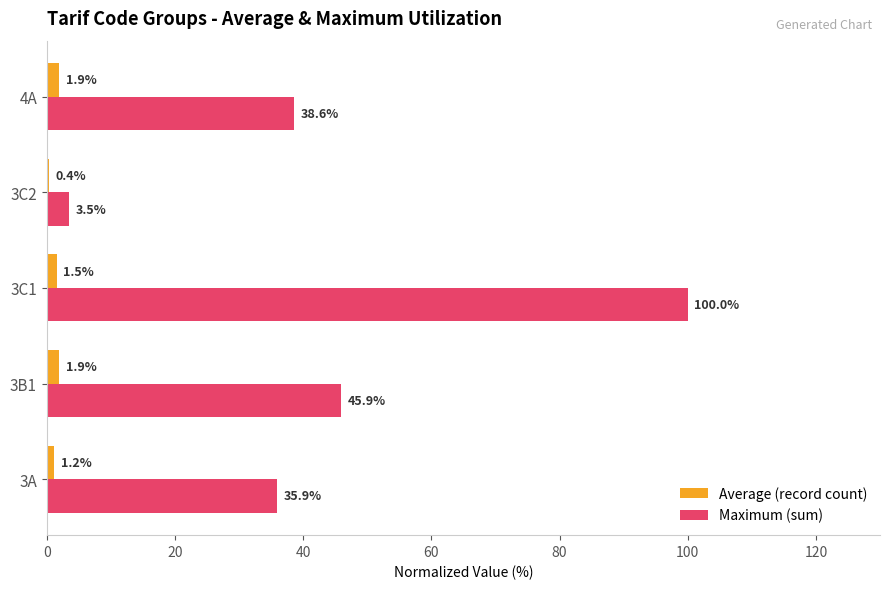

What is the sum of the Maximum (sum) values at 3C1 and 3B1?

145.9